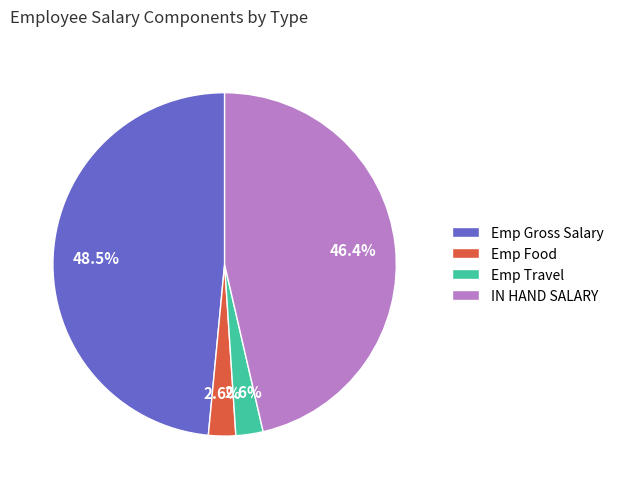

To the nearest percent, what is the average slice percentage?

25%